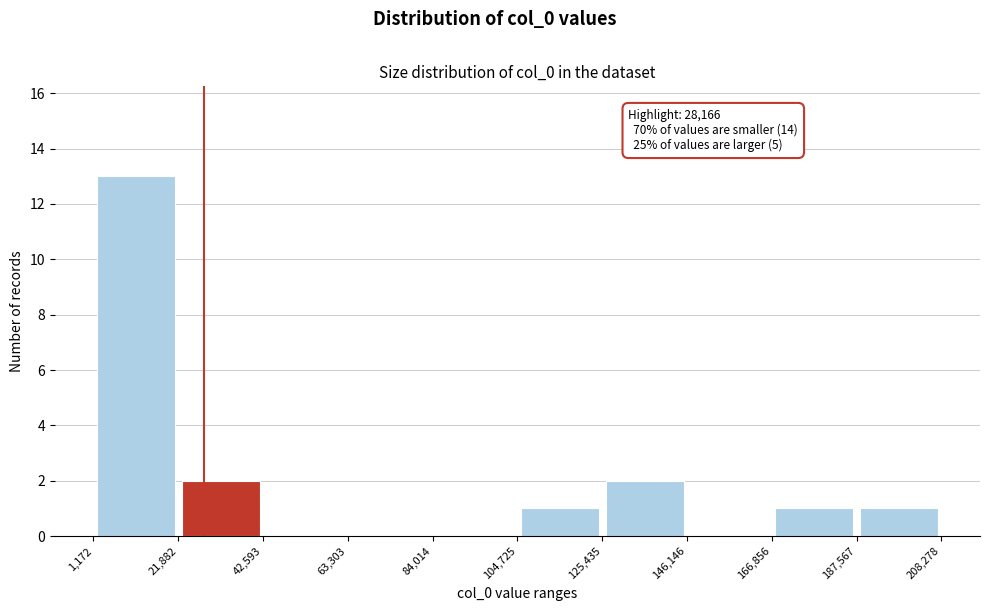

Over which range of the x-axis is the bar tallest?

1,172 to 21,882